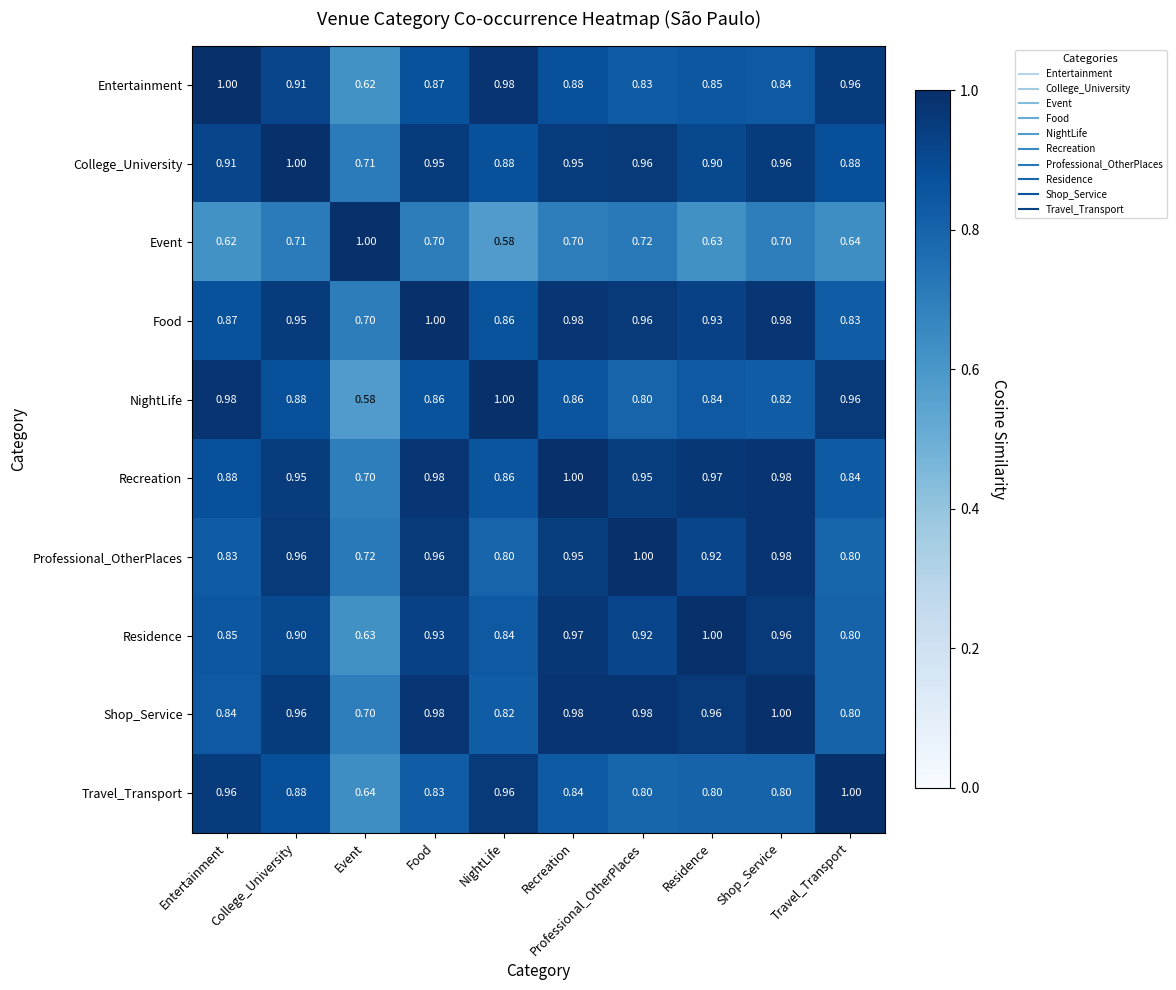

At which label is Travel_Transport closest to 0?

Event